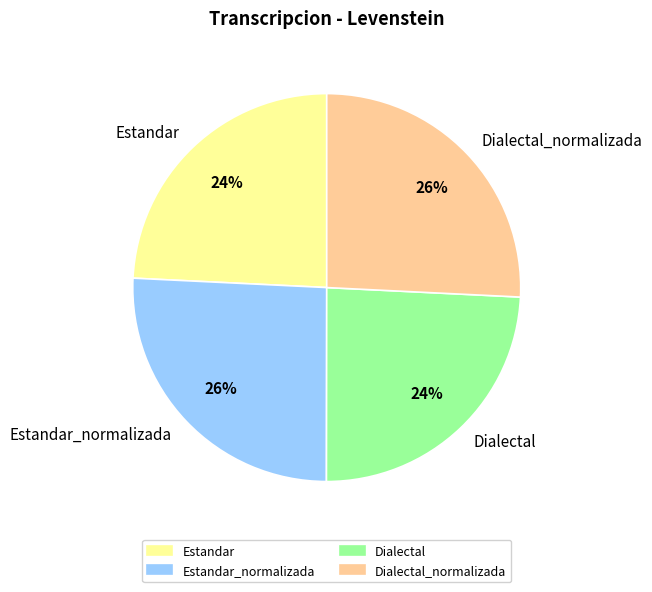

To the nearest percent, what portion does Estandar_normalizada represent?

26%